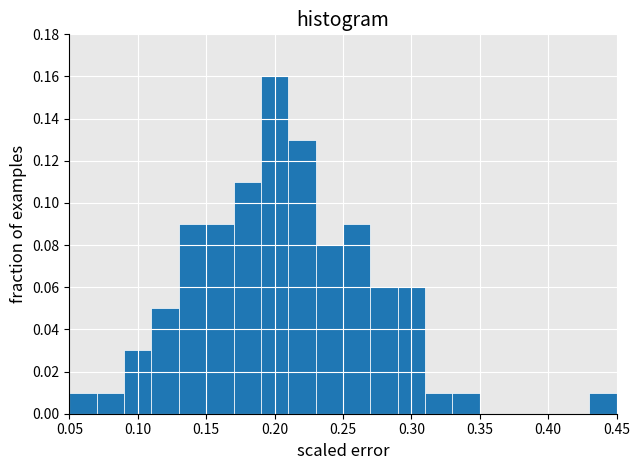

Which range on the x-axis has the tallest bar?

0.19 to 0.21